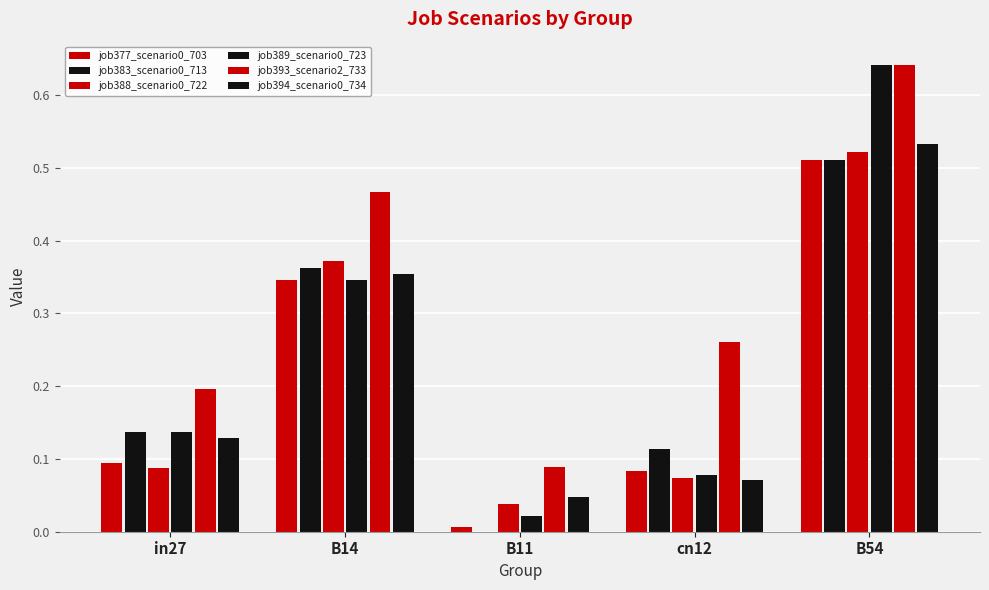

What position from the left is B54?

5